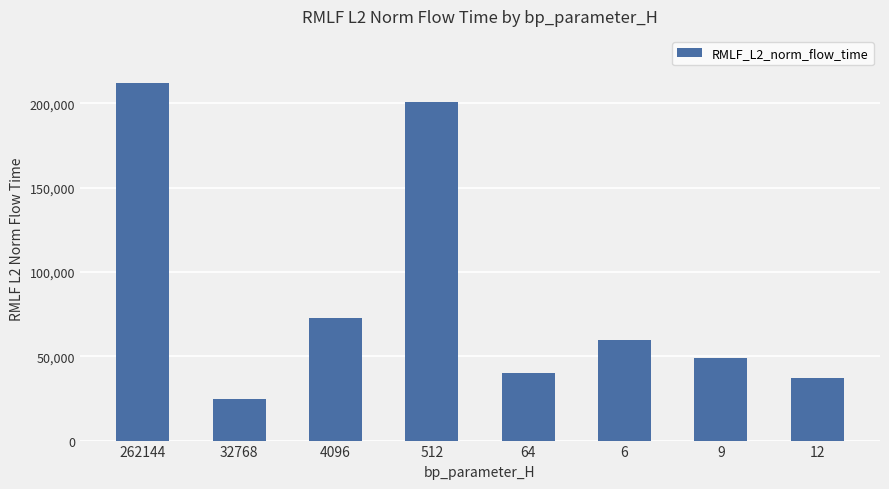

Does the chart contain any negative values?

No